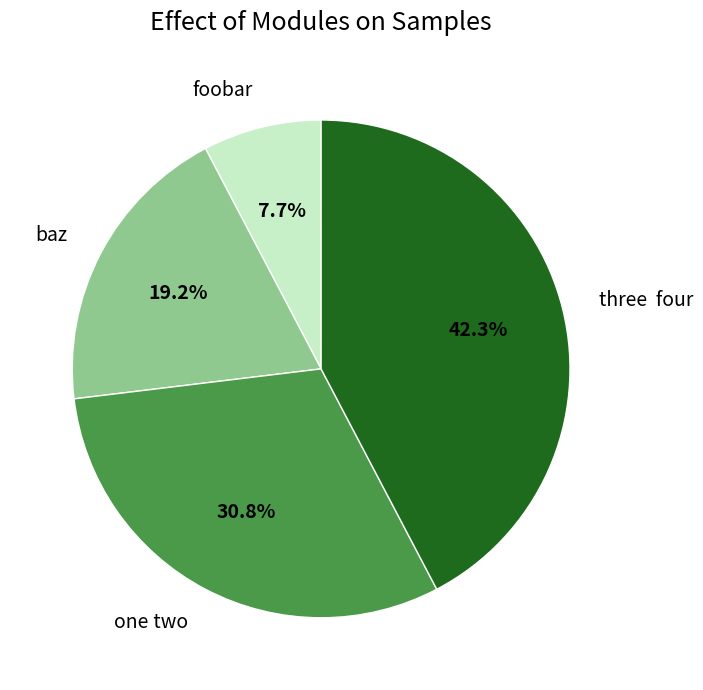

What is the ratio of the value at baz to the value at three four?

0.5